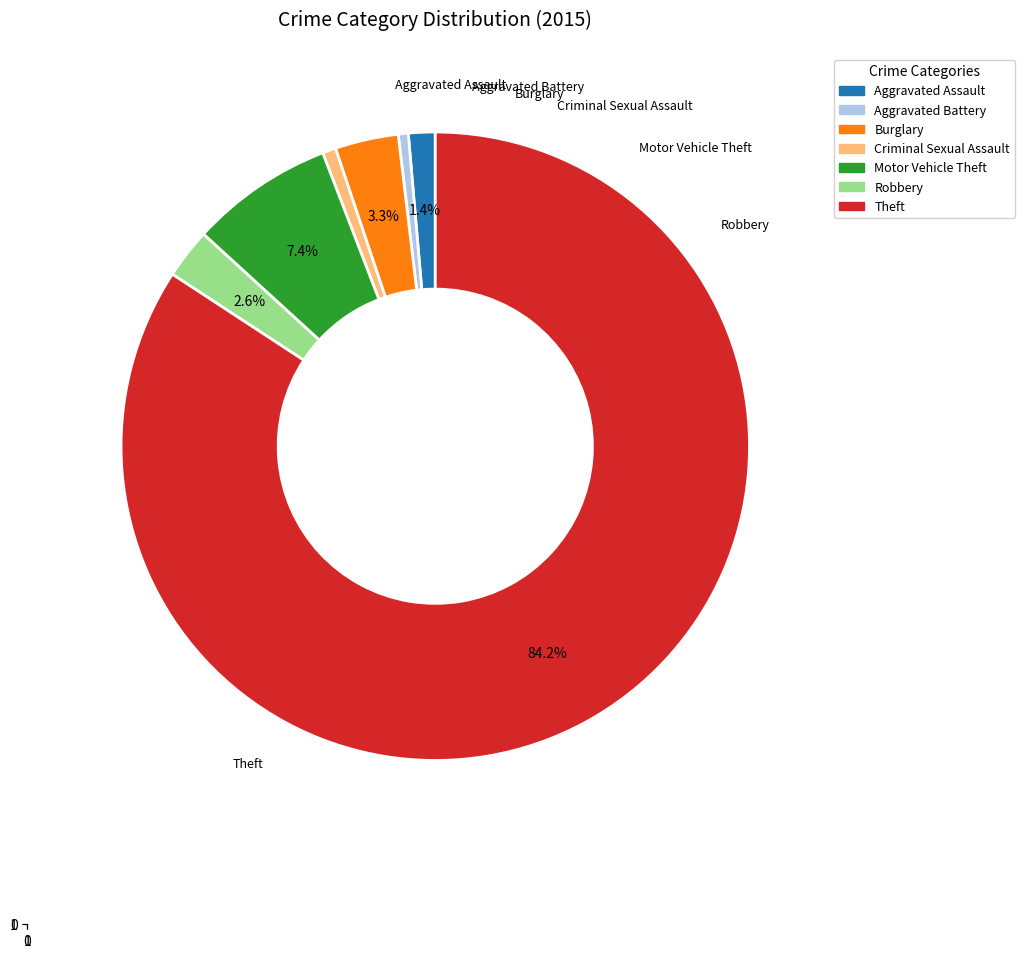

To the nearest percent, what portion does Burglary represent?

3%